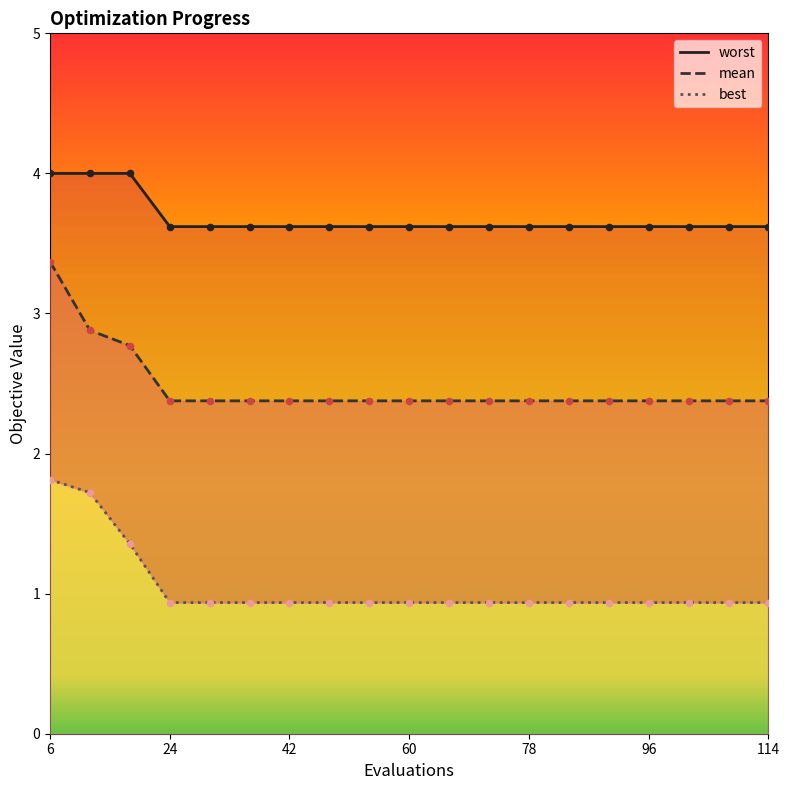

Which series reaches the minimum Y coordinate?

best